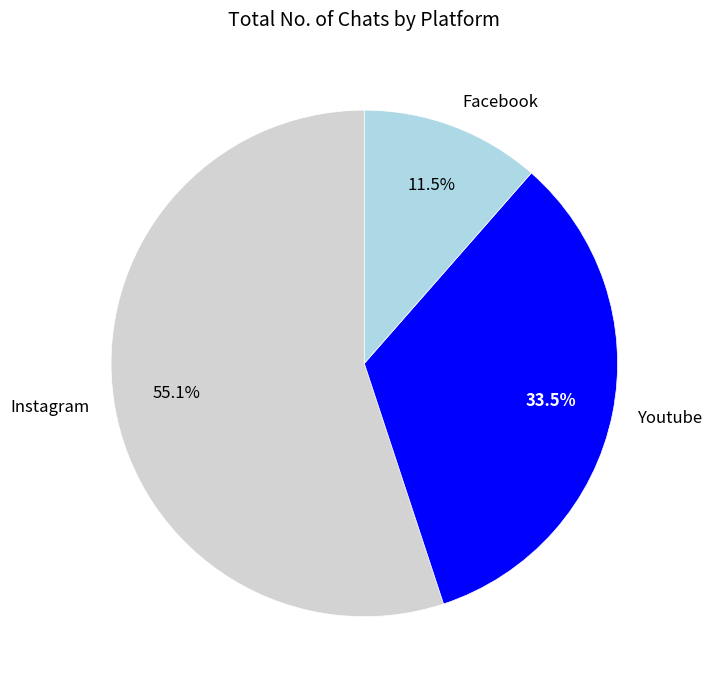

To the nearest percent, what is the combined percentage of Instagram and Youtube?

89%